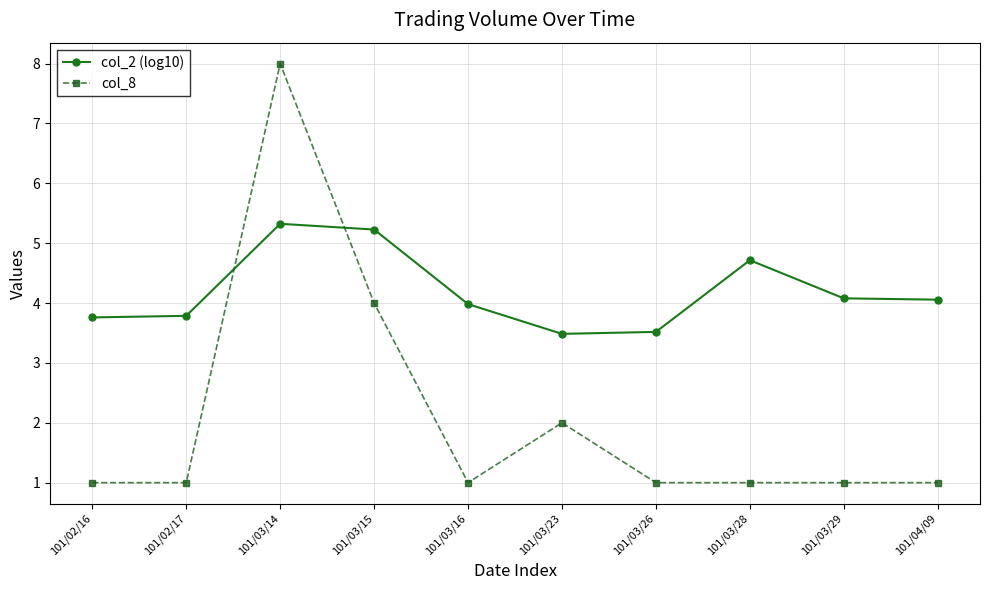

How many lines are shown in the chart?

2